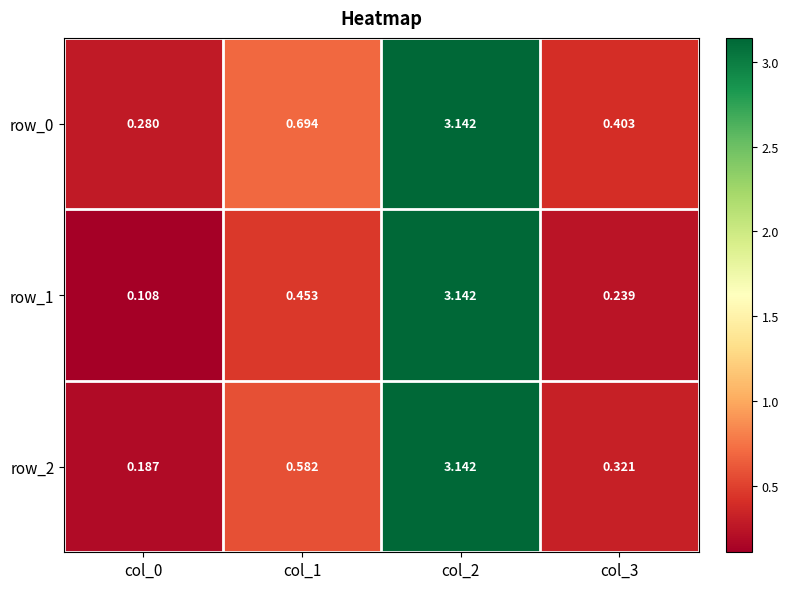

Is the value of row_2 at col_3 greater than the value of row_0 at col_1?

No